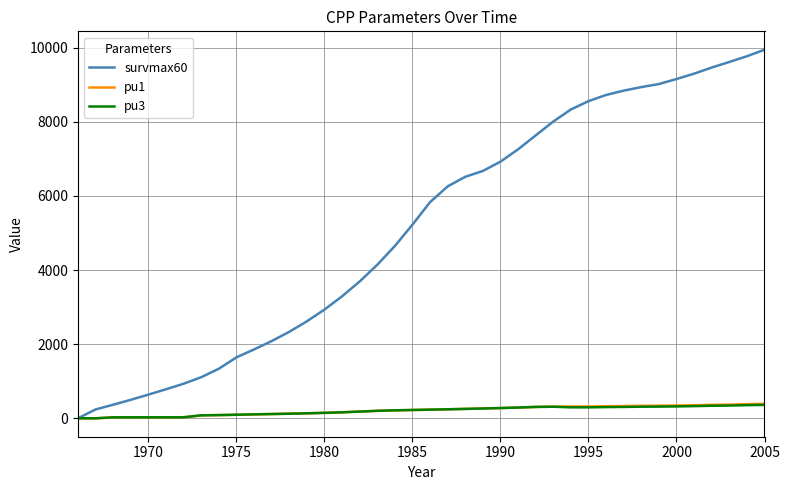

What is the greatest value displayed?

9945.0